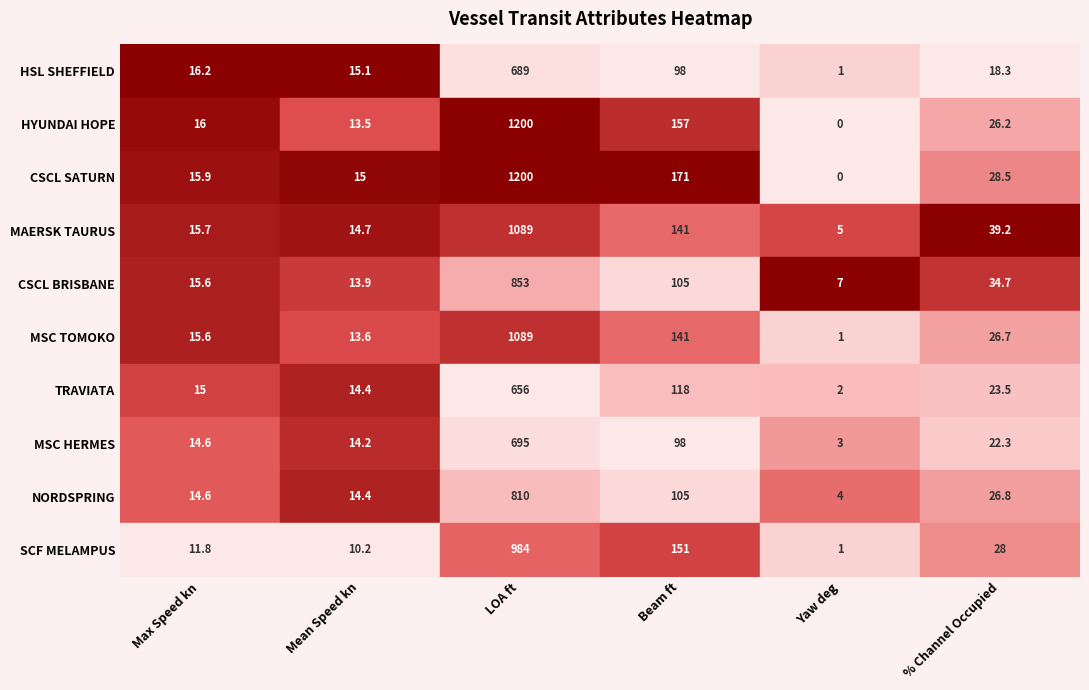

What is the difference between the highest and lowest values at Yaw deg?

7.0